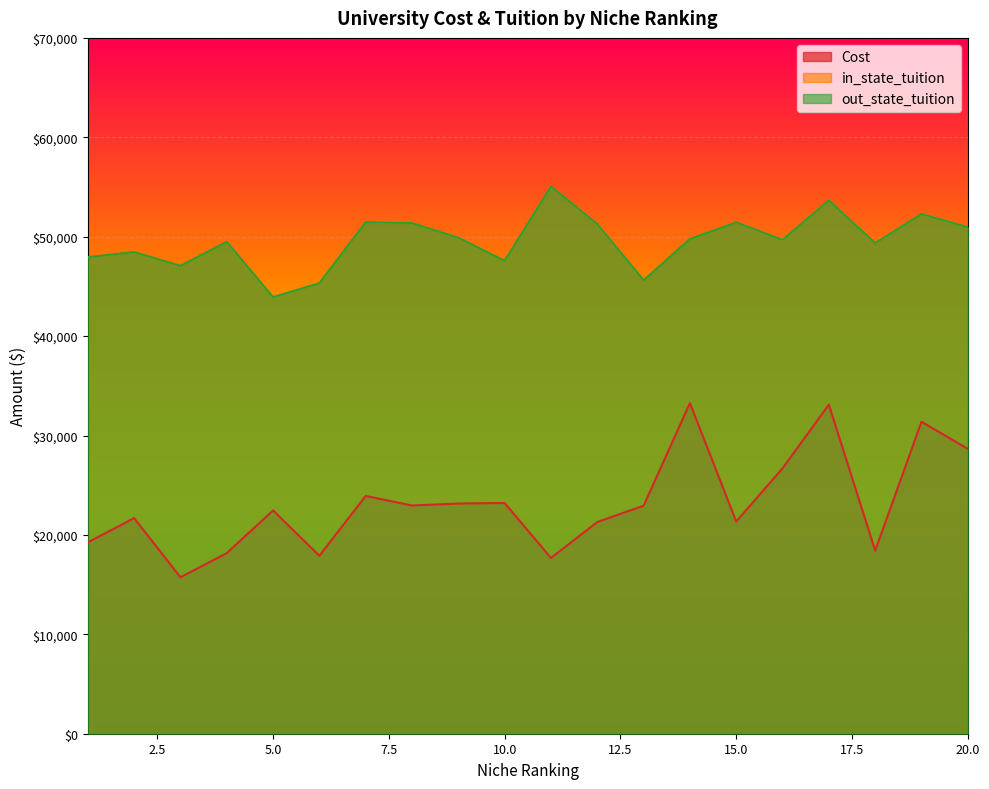

List the labels in order of Cost value, largest first.

14, 17, 19, 20, 16, 7, 10, 9, 8, 13, 5, 2, 15, 12, 1, 18, 4, 6, 11, 3